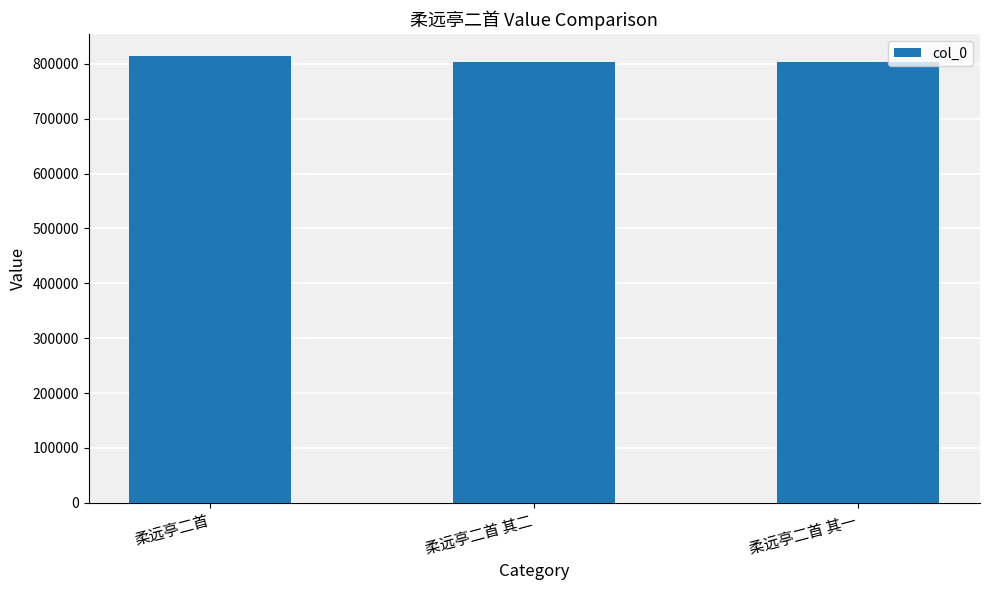

What is the maximum value shown in the chart?

813794